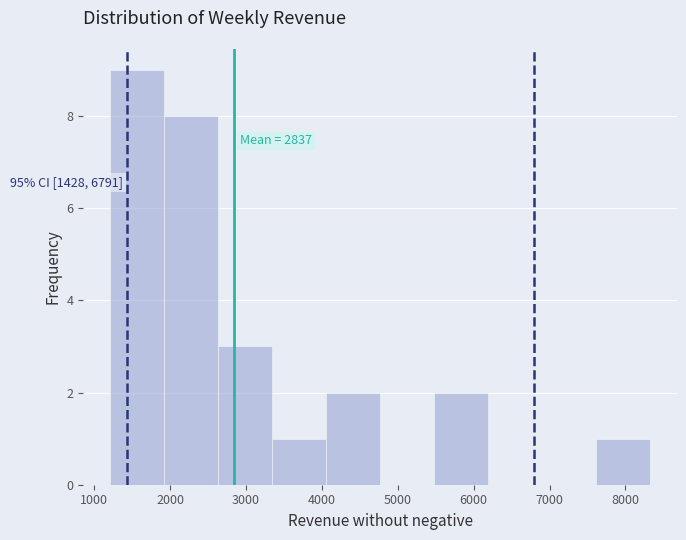

Which range on the x-axis has the tallest bar?

1200 to 1900